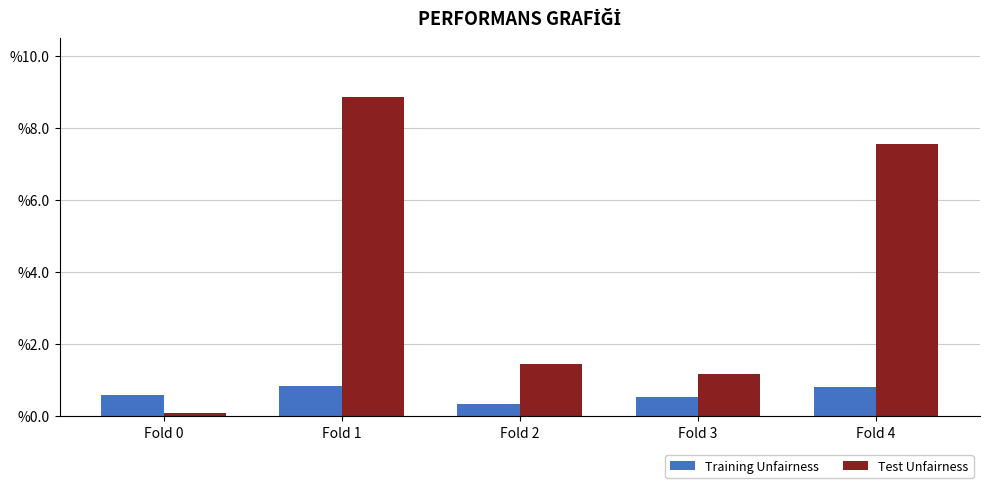

List the series in order of their overall mean, lowest first.

Training Unfairness, Test Unfairness